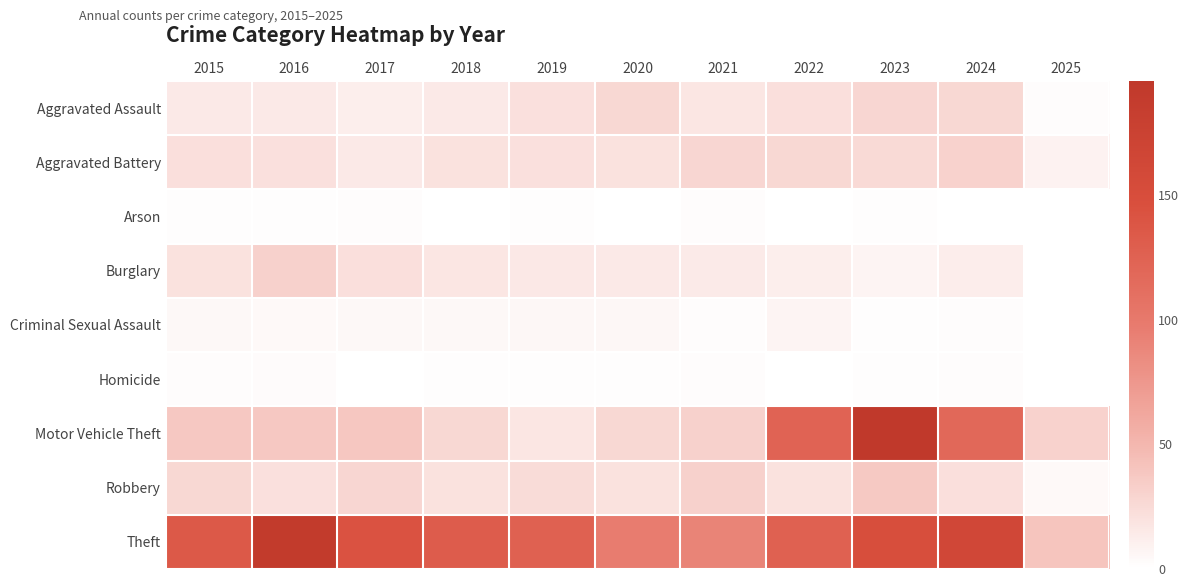

At which label does Burglary first exceed 16?

2015